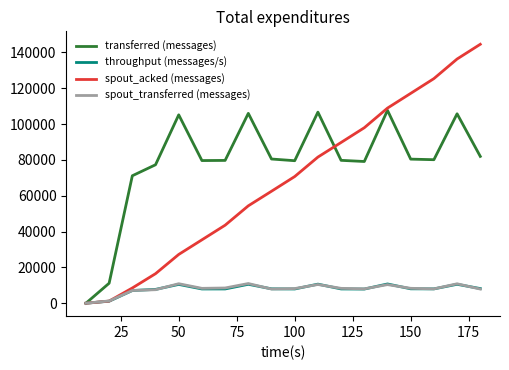

Which series has the widest spread of values?

spout_acked (messages)